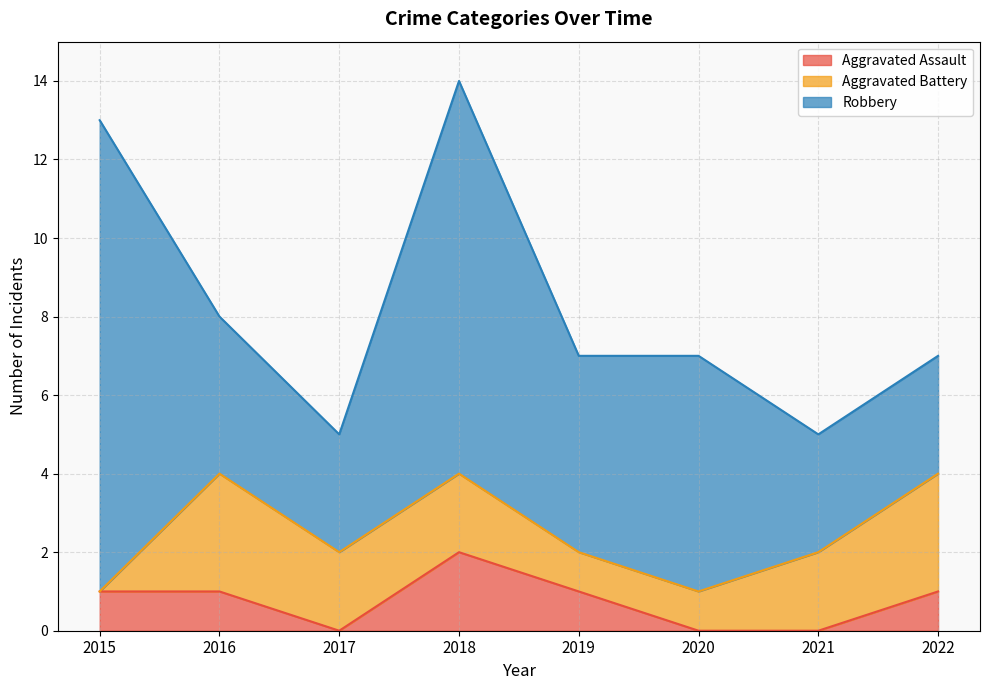

At which category is the sum across all series the highest?

2018